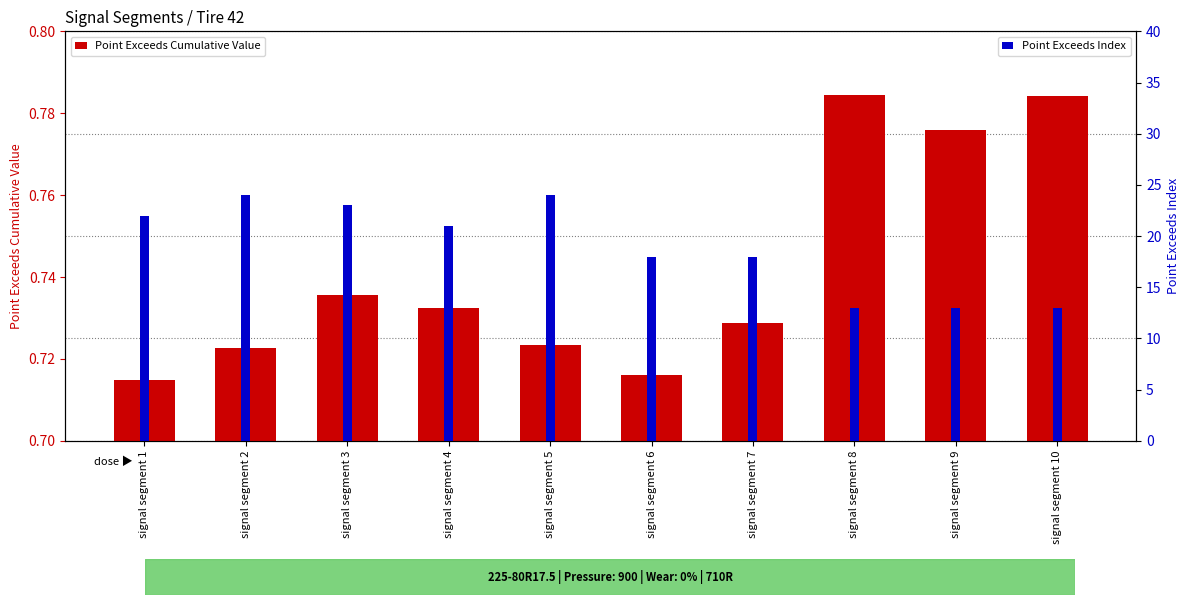

The Point Exceeds Index series shows 19.0 at signal segment 9. True or false?

False